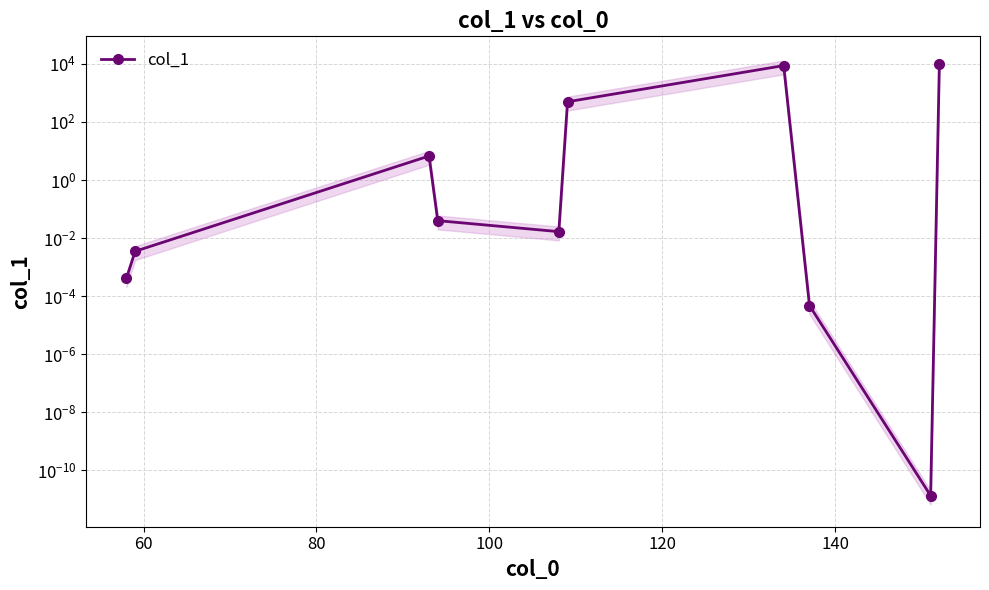

How many points are higher than both their immediate neighbors (excluding endpoints)?

2